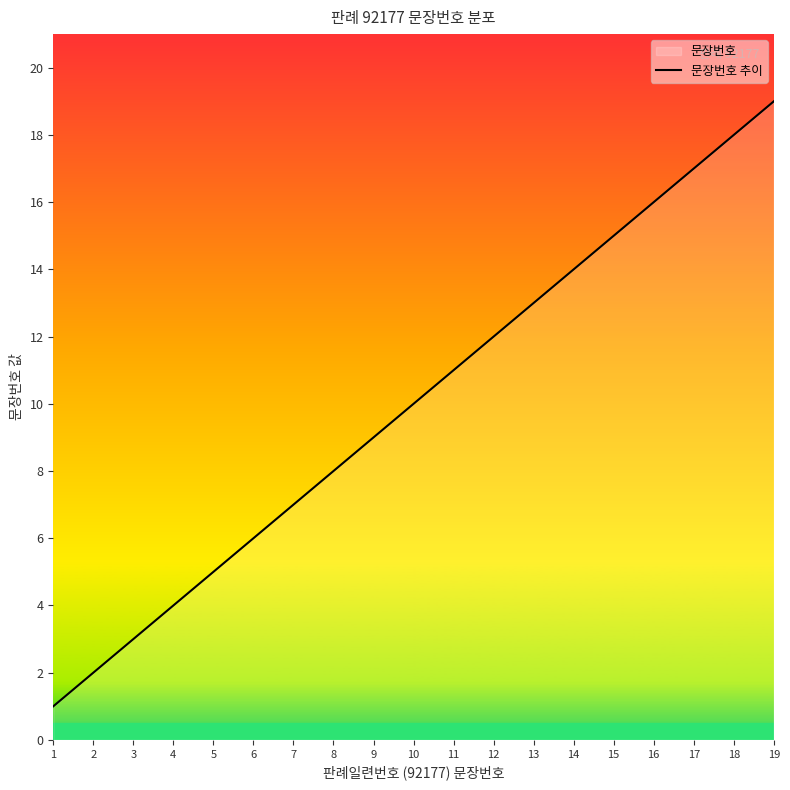

True or false: the data shows 10 at 7.

False